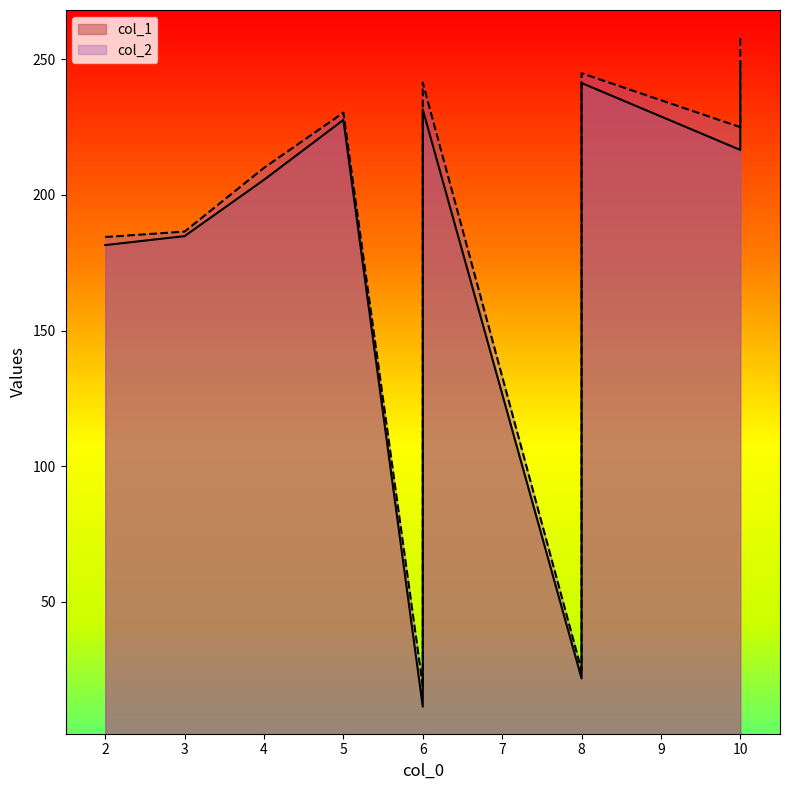

True or false: col_2 and col_1 cross at least once.

False